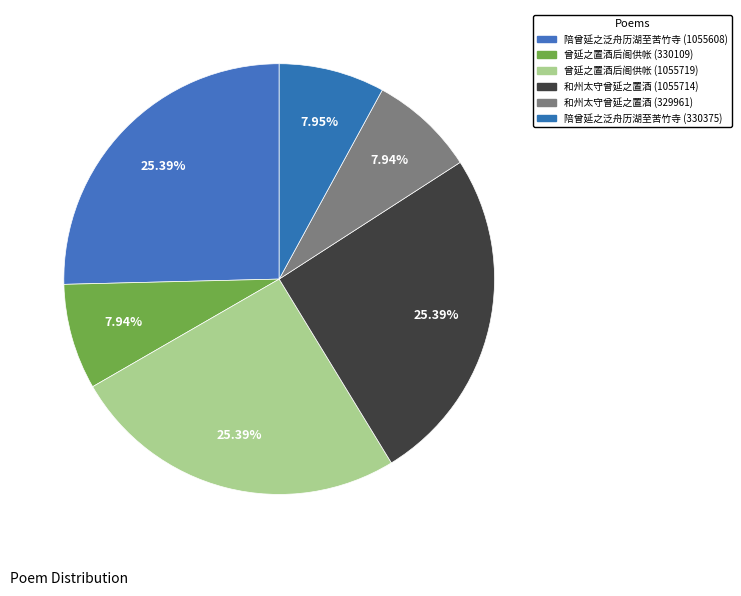

Which category has the biggest portion of the pie?

曾延之置酒后阁供帐酒馔物物皆内出侍人以裙带求书 (1055719)